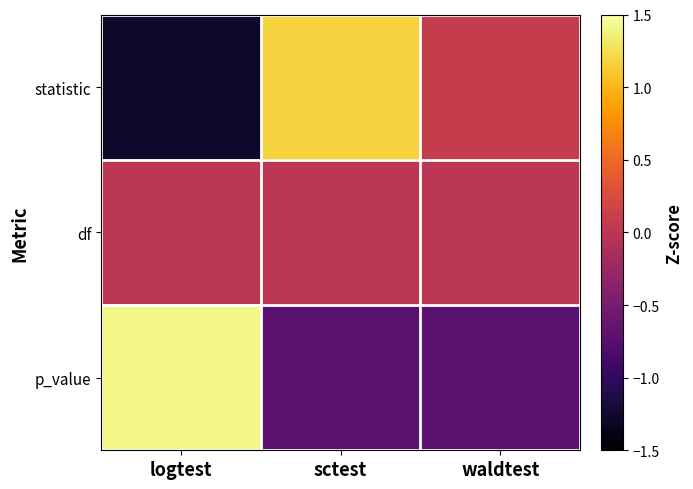

Reading left to right, extract all data points from this chart.

statistic: logtest=-1.3	sctest=1.2	waldtest=0.1
df: logtest=0.0	sctest=0.0	waldtest=0.0
p_value: logtest=1.4	sctest=-0.7	waldtest=-0.7